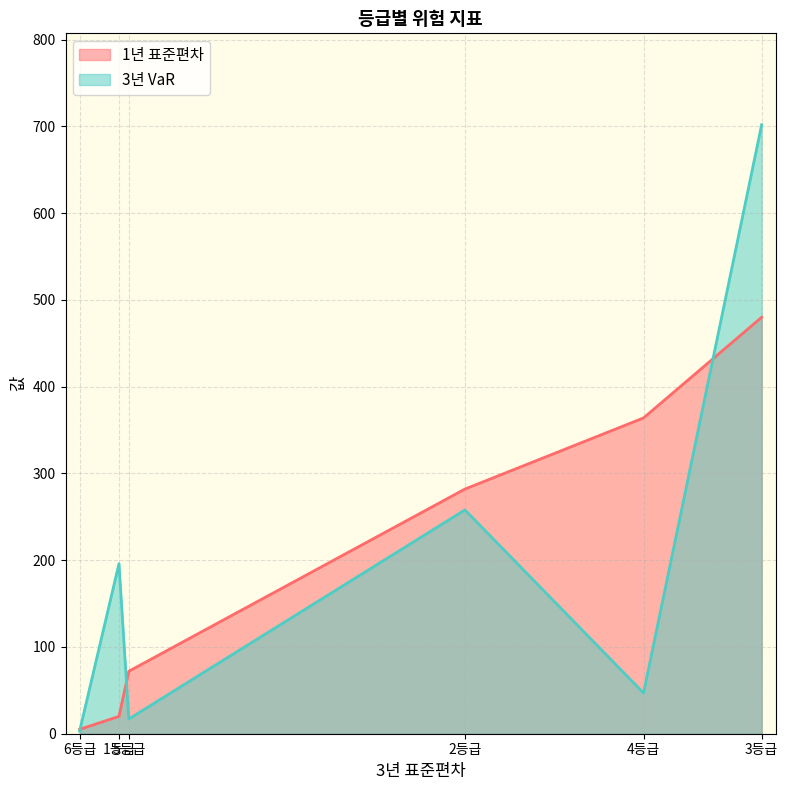

Rank the series by their maximum value, from highest to lowest.

3년 VaR, 1년 표준편차